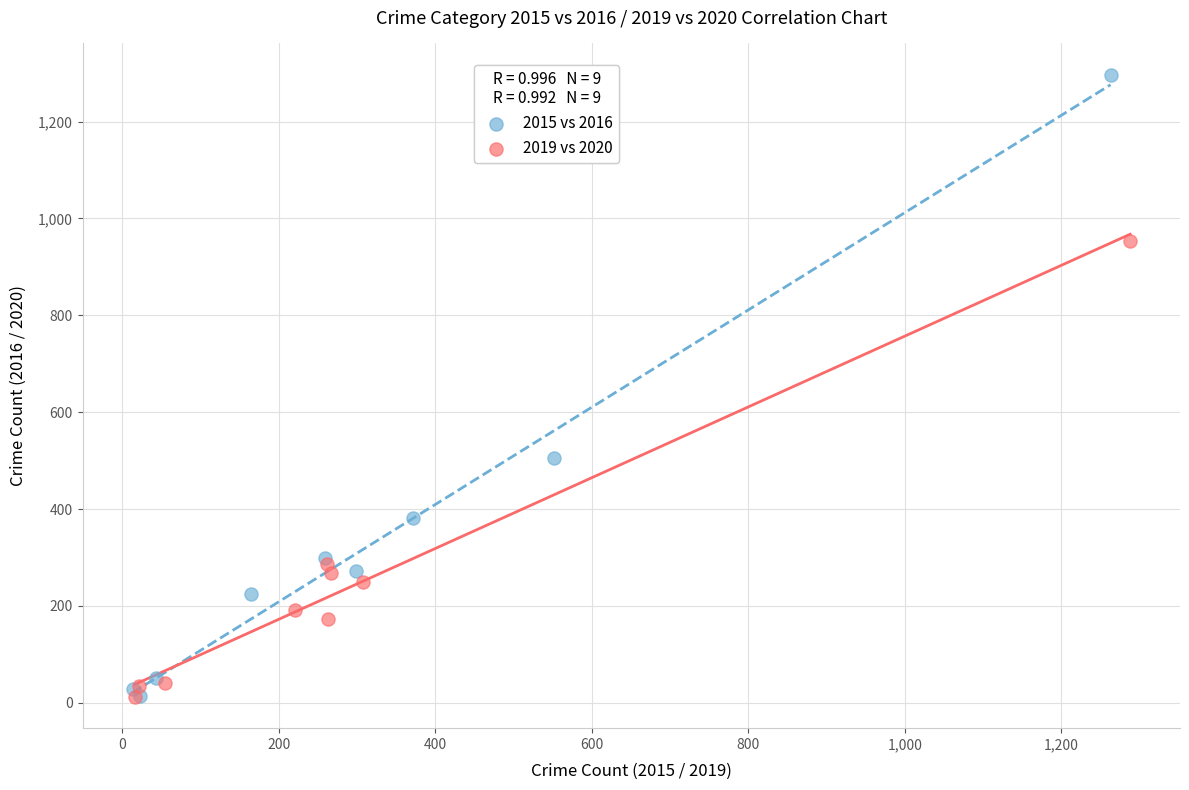

Which series has the largest Y range (max minus min)?

2015 vs 2016